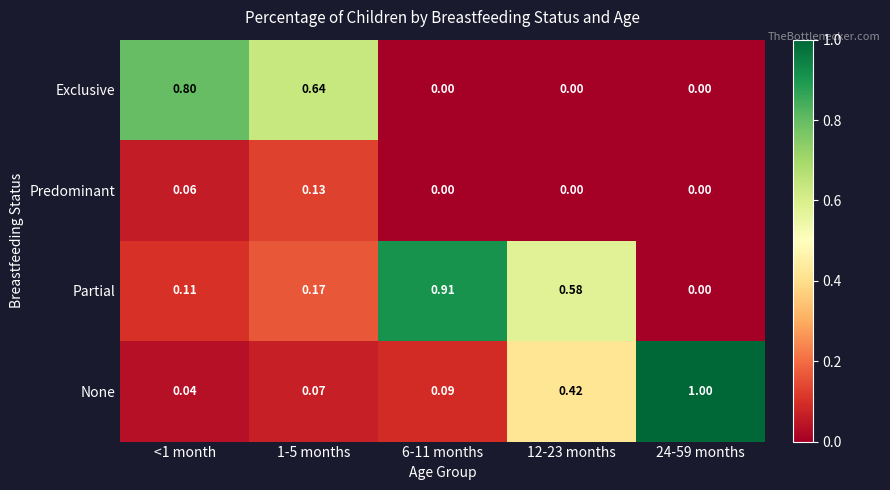

Which series has the largest total across all categories?

Partial